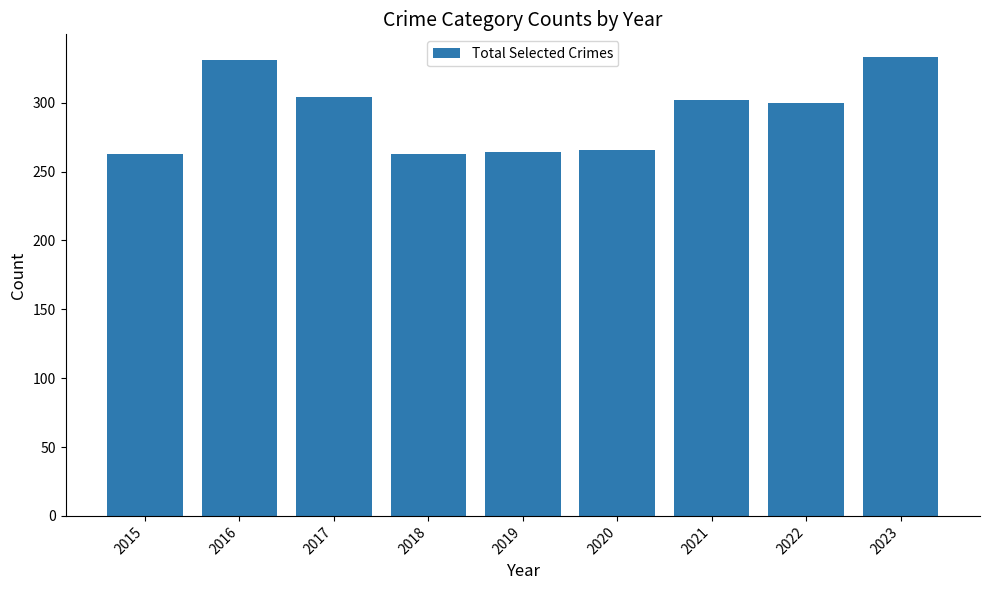

True or false: the data shows 264 at 2019.

True